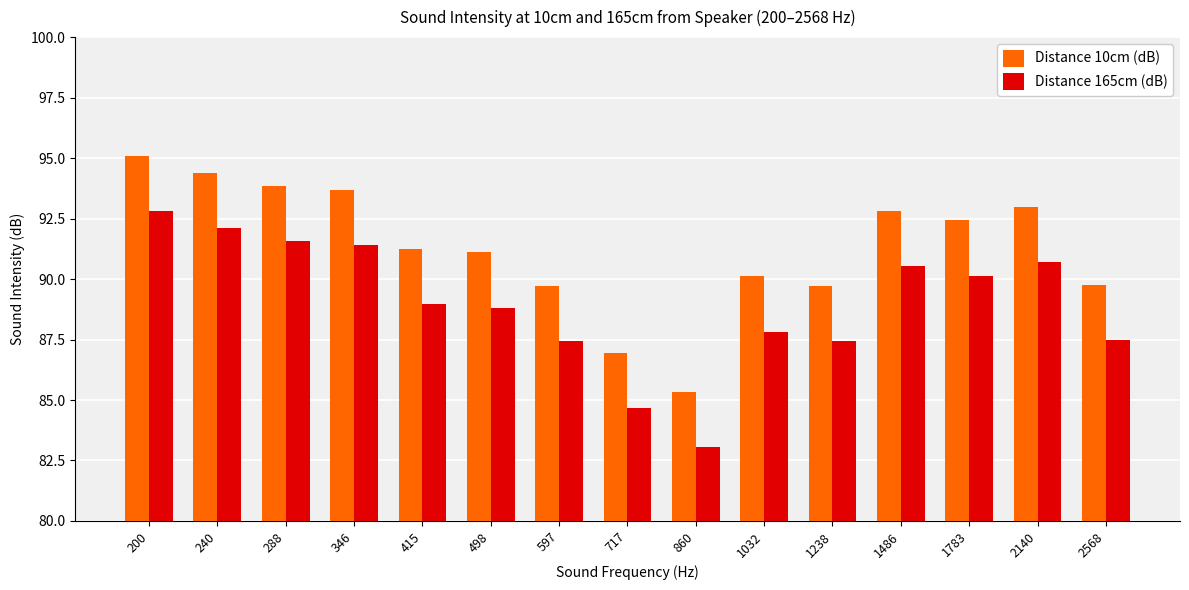

What is the difference between the maximum and minimum values in the Distance 165cm (dB) series?

9.8